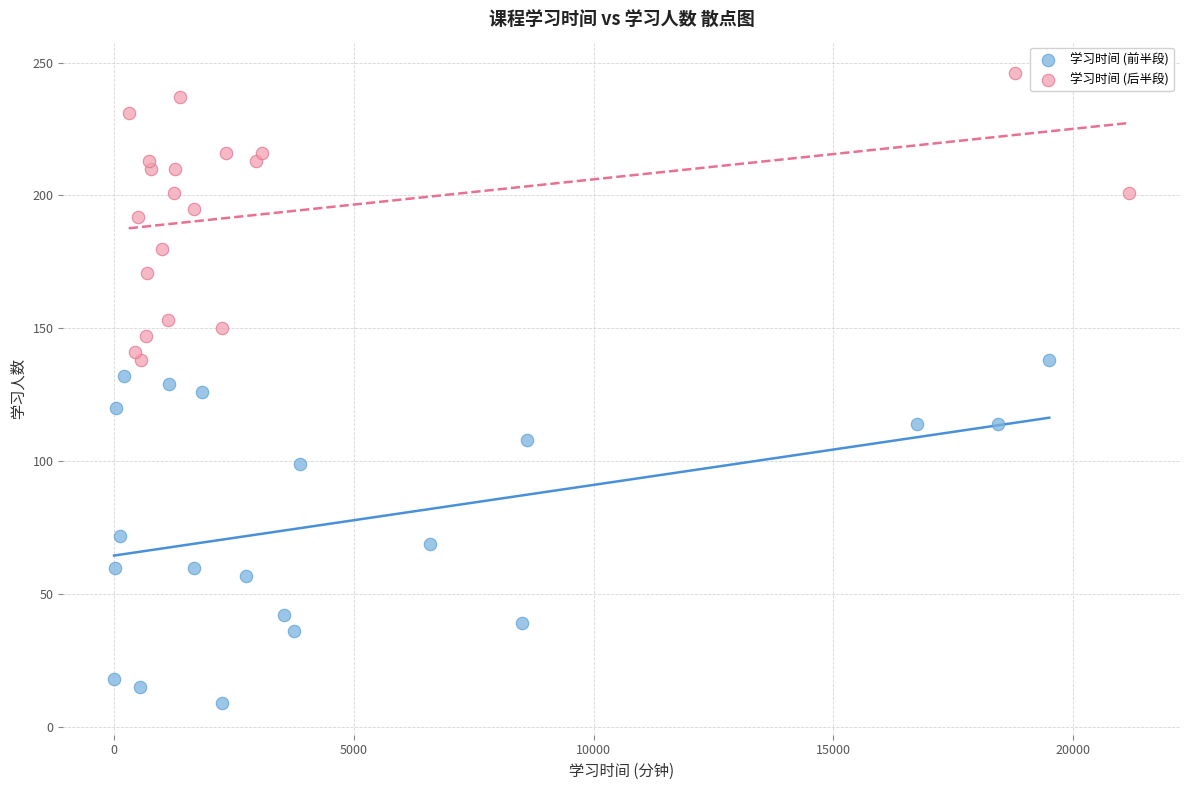

Which series contains the highest Y value?

学习时间 (后半段)